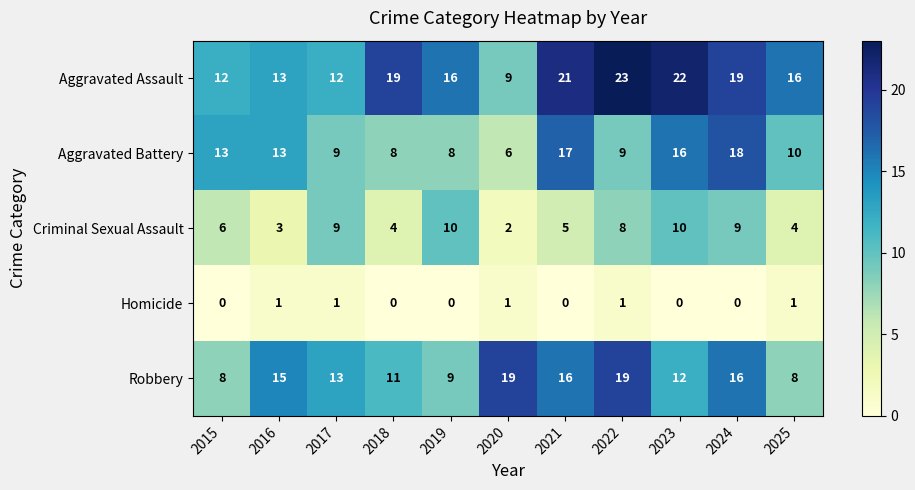

What is the difference between the highest and lowest values at 2016?

14